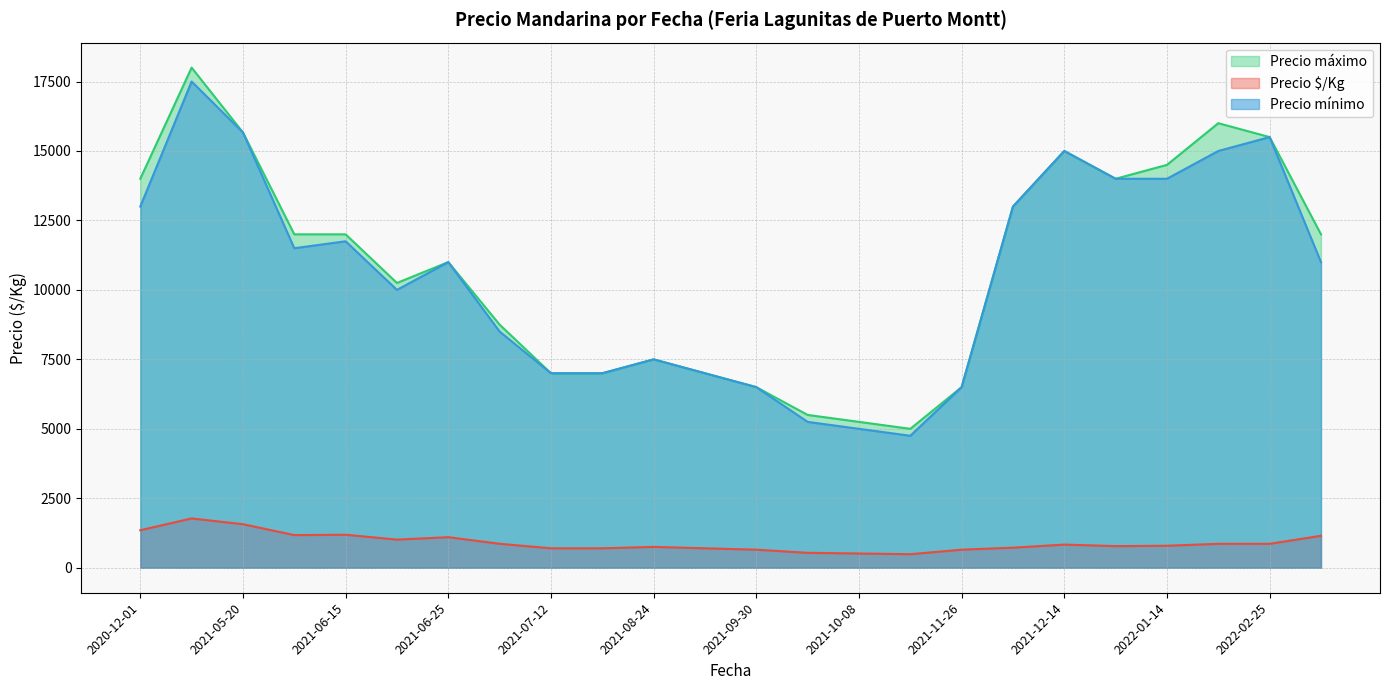

What is the difference between the highest and lowest values at 2021-10-08?

4737.5